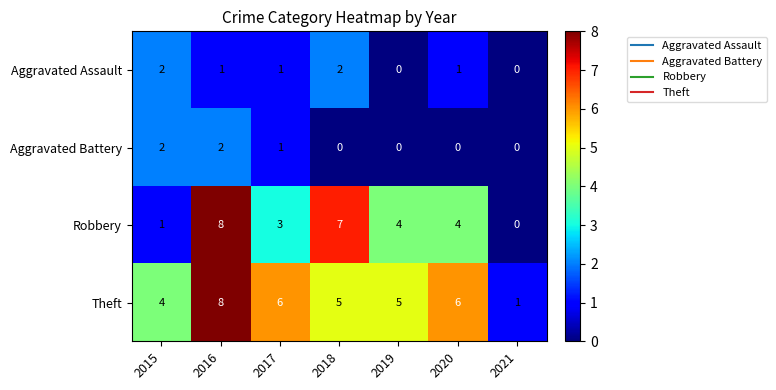

Reading left to right, list all the values displayed in this chart.

Aggravated Assault: 2	1	1	2	0	1	0
Aggravated Battery: 2	2	1	0	0	0	0
Robbery: 1	8	3	7	4	4	0
Theft: 4	8	6	5	5	6	1